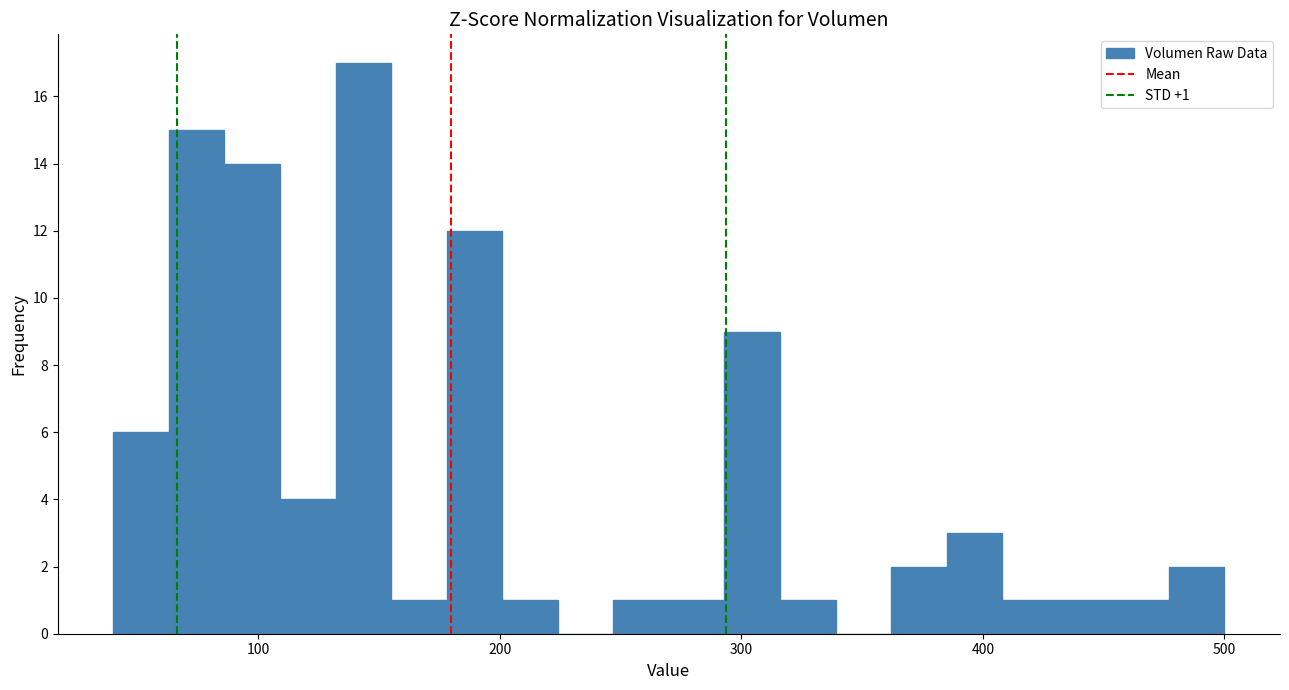

Around what value on the x-axis is the tallest bar? Give the approximate position of its centre, as read against the axis.

140